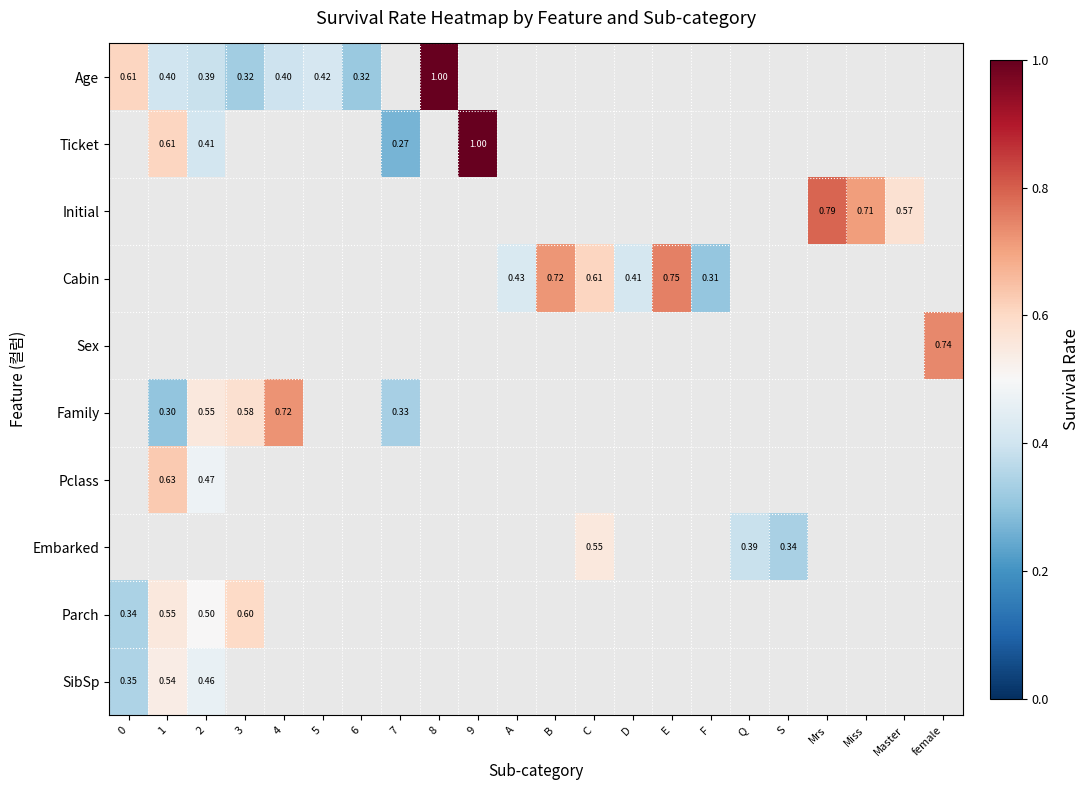

How many values in row_4 are above zero?

1